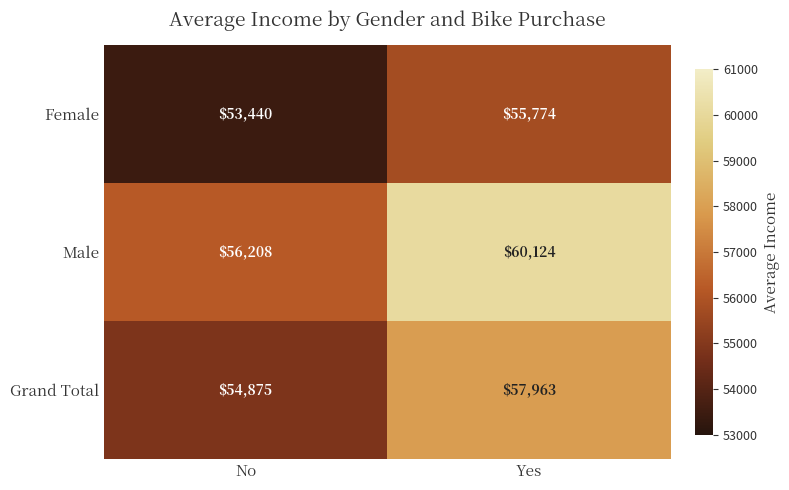

List the series in order of their overall mean, highest first.

Male, Grand Total, Female